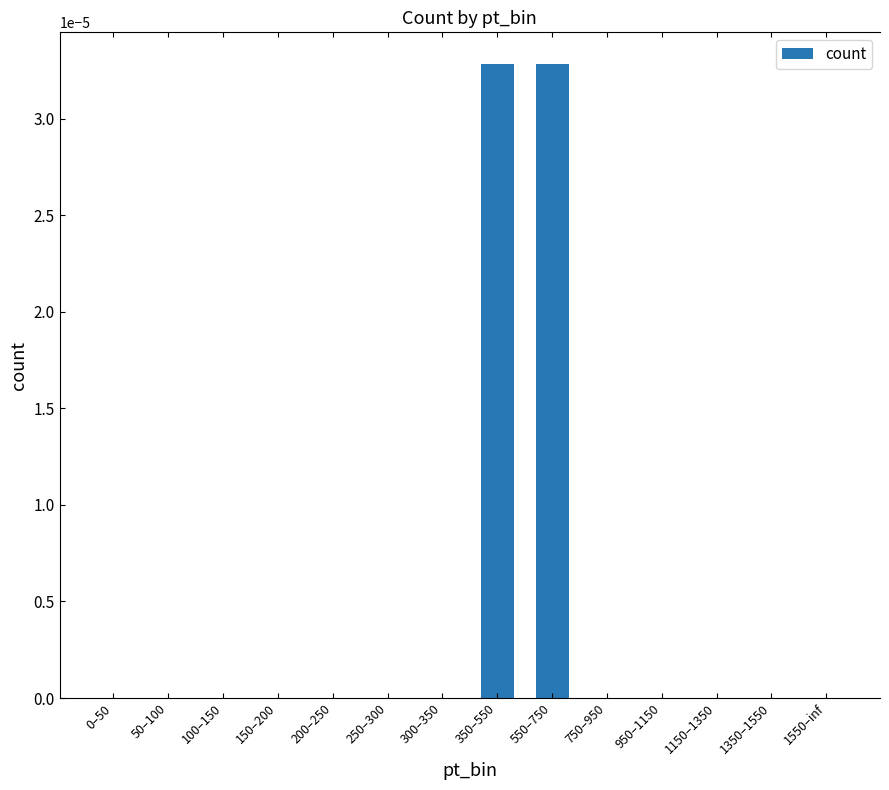

True or false: the data shows 0.0 at 550–750.

True